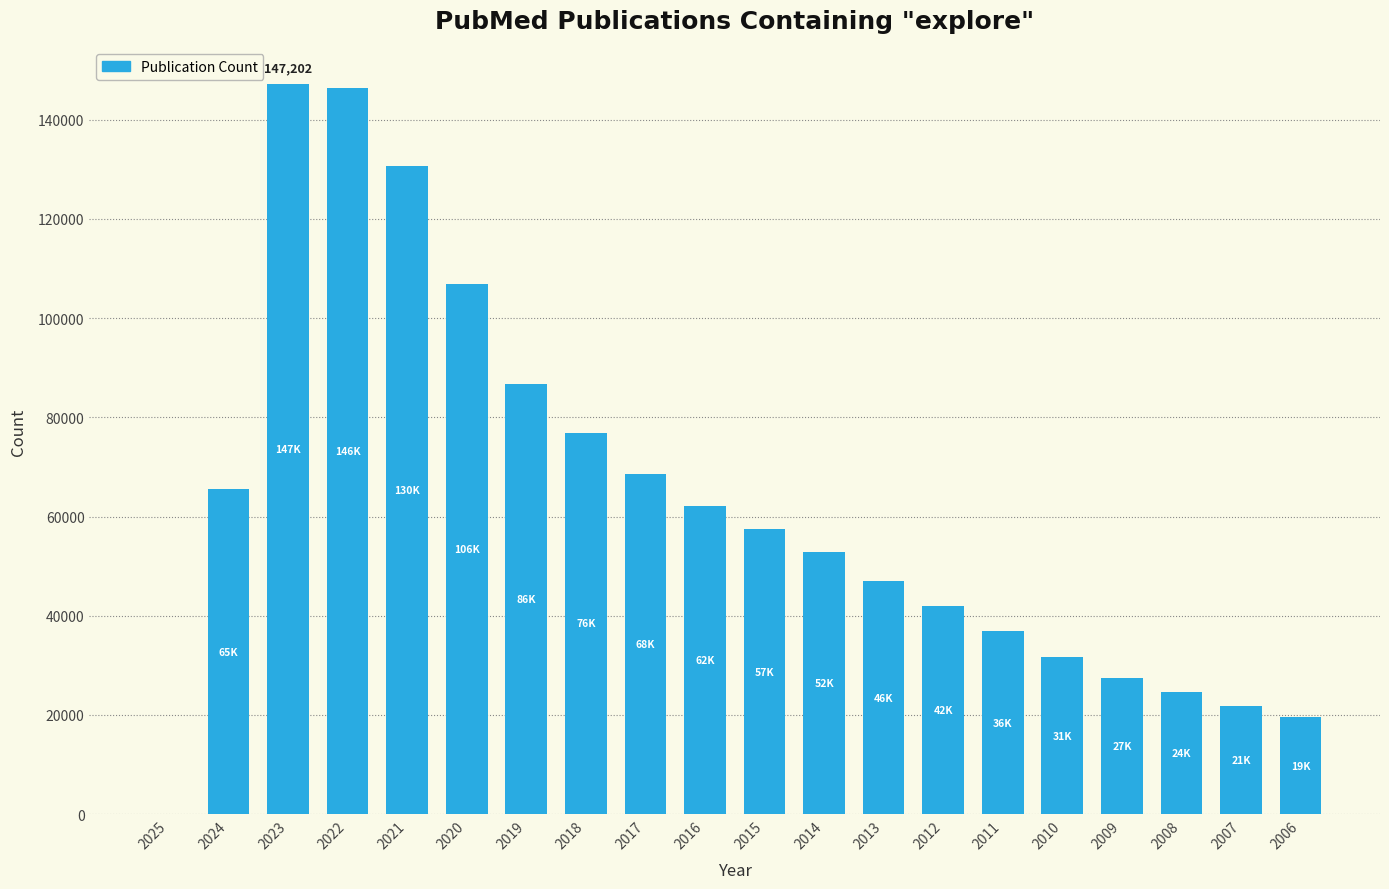

What is the maximum value shown in the chart?

147202